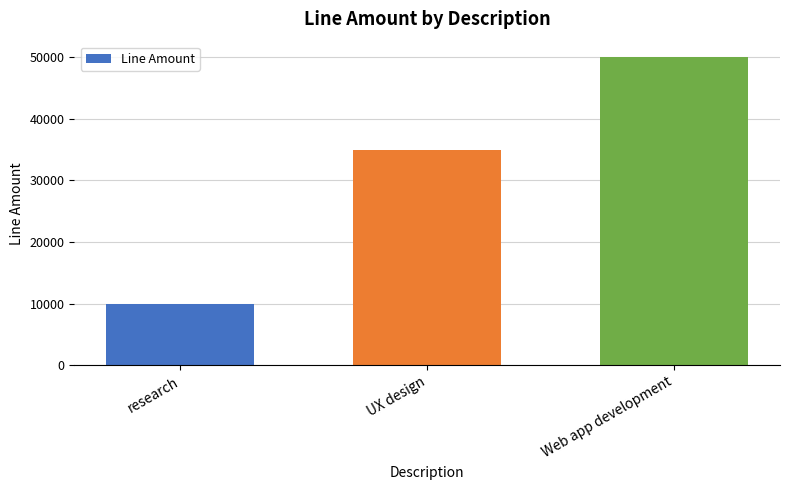

Reading left to right, transcribe all the data shown in this chart.

10000	35000	50000